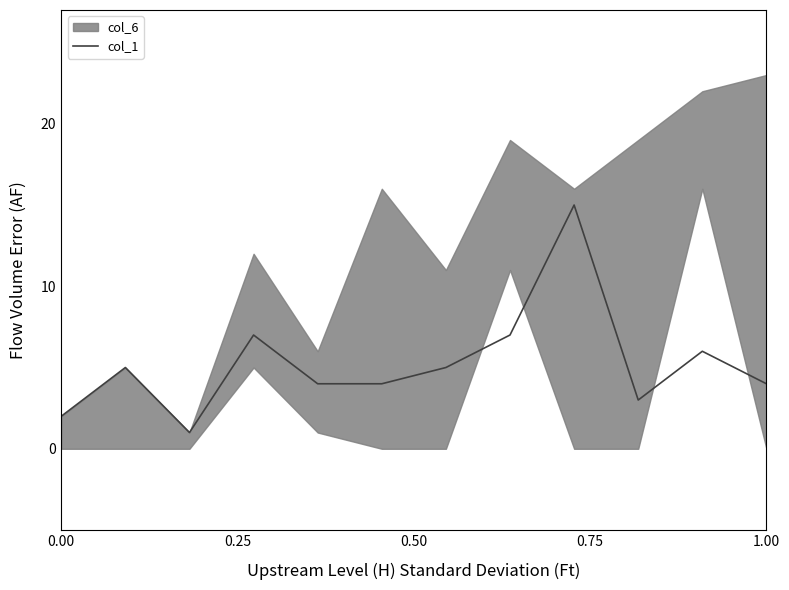

The value of col_1 at 1.00 is 4. True or false?

True